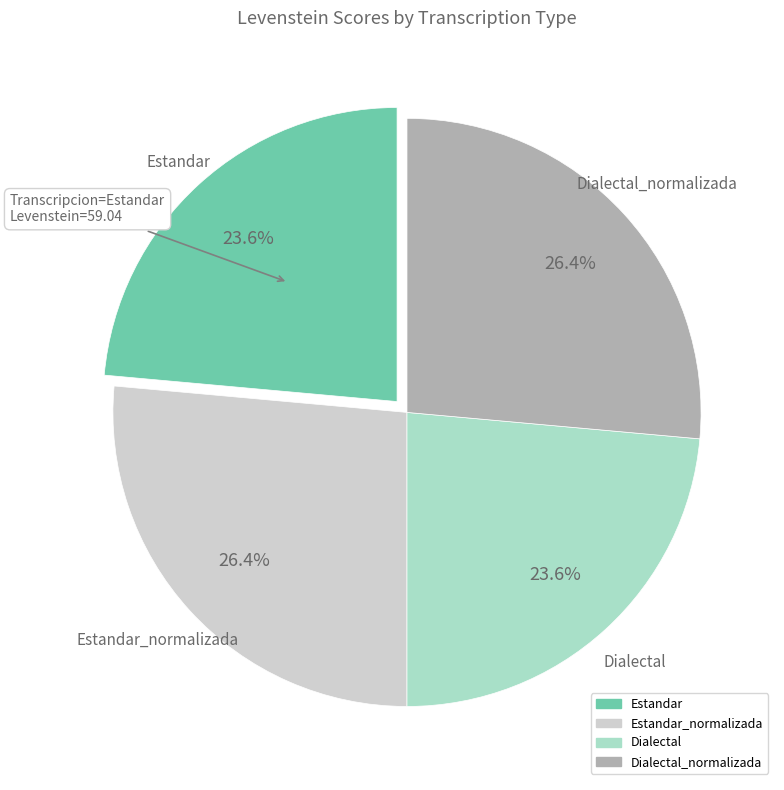

Is there a majority slice in this chart?

No